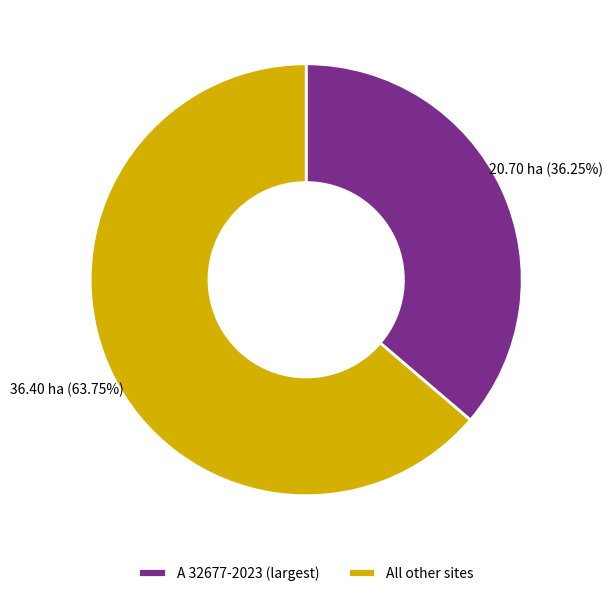

Do A 32677-2023 (largest) and All other sites together represent more than half of the pie?

Yes